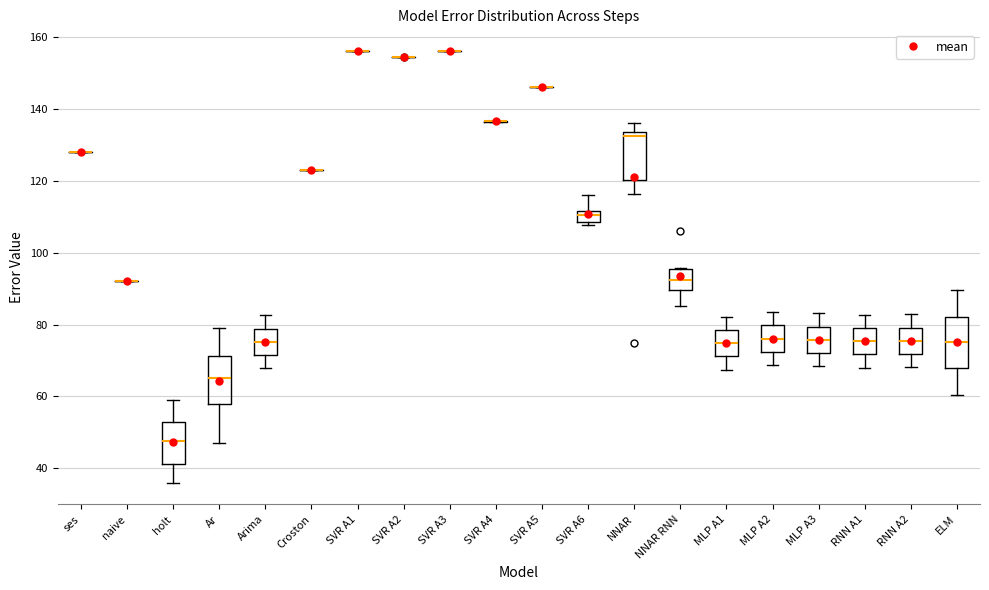

Reading left to right, transcribe this box plot: for each box, give where its median line is, the range the box spans, and where its two whiskers end, as read against the y-axis. The values are not printed on the chart, so give them approximately, as read against the axis.

ses: box collapsed to a line at 128, whiskers 128 to 128
naive: box collapsed to a line at 92, whiskers 92 to 92
holt: median 48, box 42 to 54, whiskers 36 to 60
Ar: median 66, box 58 to 72, whiskers 48 to 80
Arima: median 76, box 72 to 78, whiskers 68 to 82
Croston: box collapsed to a line at 124, whiskers 124 to 124
SVR A1: box collapsed to a line at 156, whiskers 156 to 156
SVR A2: box collapsed to a line at 154, whiskers 154 to 154
SVR A3: box collapsed to a line at 156, whiskers 156 to 156
SVR A4: box collapsed to a line at 136, whiskers 136 to 136
SVR A5: box collapsed to a line at 146, whiskers 146 to 146
SVR A6: median 110, box 108 to 112, whiskers 108 (just below the box's lower edge) to 116
NNAR: median 132, box 120 to 134, whiskers 116 to 136
NNAR RNN: median 92, box 90 to 96, whiskers 86 to 96
MLP A1: median 74, box 72 to 78, whiskers 68 to 82
MLP A2: median 76, box 72 to 80, whiskers 68 to 84
MLP A3: median 76, box 72 to 80, whiskers 68 to 84
RNN A1: median 76, box 72 to 80, whiskers 68 to 82
RNN A2: median 76, box 72 to 80, whiskers 68 to 82
ELM: median 76, box 68 to 82, whiskers 60 to 90